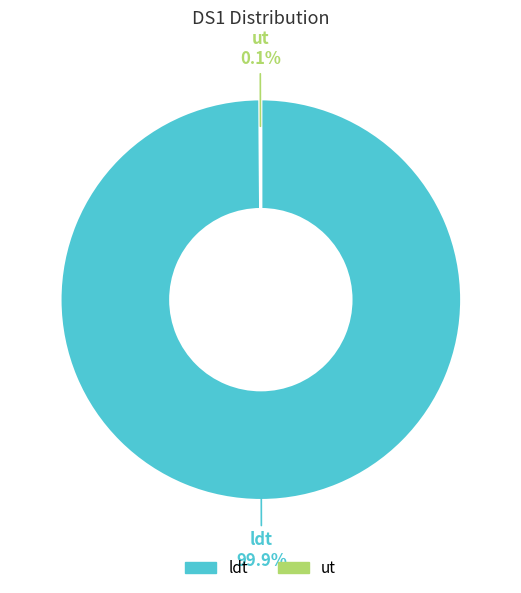

What is the largest slice in the pie chart?

ldt